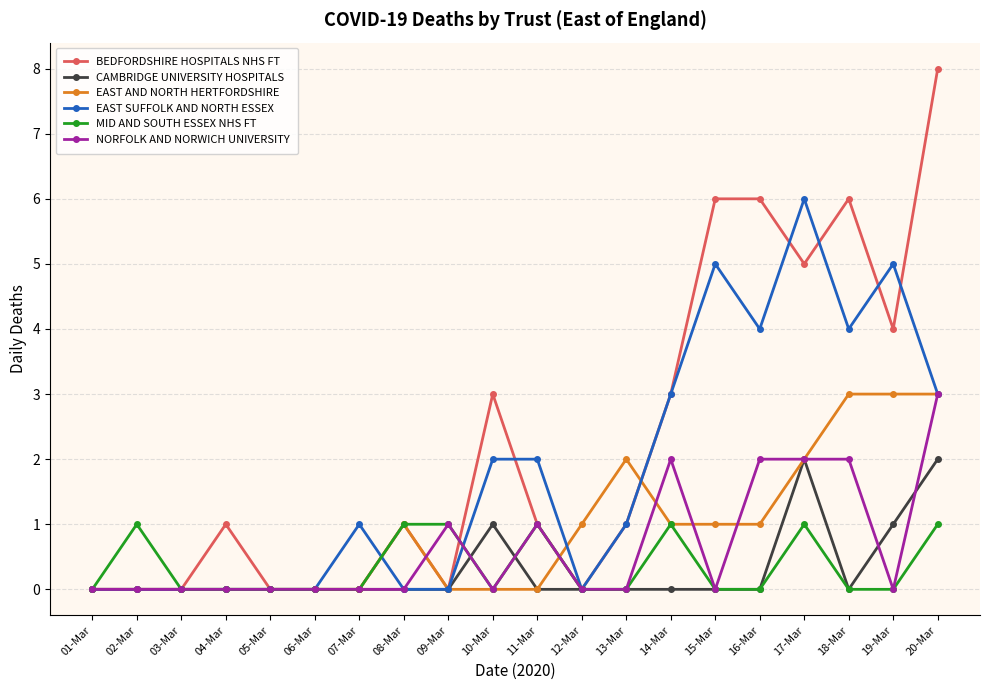

Reading left to right, extract all data points from this chart.

BEDFORDSHIRE HOSPITALS NHS FT: 01-Mar=0	02-Mar=0	03-Mar=0	04-Mar=1	05-Mar=0	06-Mar=0	07-Mar=0	08-Mar=1	09-Mar=0	10-Mar=3	11-Mar=1	12-Mar=0	13-Mar=1	14-Mar=3	15-Mar=6	16-Mar=6	17-Mar=5	18-Mar=6	19-Mar=4	20-Mar=8
CAMBRIDGE UNIVERSITY HOSPITALS: 01-Mar=0	02-Mar=0	03-Mar=0	04-Mar=0	05-Mar=0	06-Mar=0	07-Mar=0	08-Mar=0	09-Mar=0	10-Mar=1	11-Mar=0	12-Mar=0	13-Mar=0	14-Mar=0	15-Mar=0	16-Mar=0	17-Mar=2	18-Mar=0	19-Mar=1	20-Mar=2
EAST AND NORTH HERTFORDSHIRE: 01-Mar=0	02-Mar=0	03-Mar=0	04-Mar=0	05-Mar=0	06-Mar=0	07-Mar=0	08-Mar=1	09-Mar=0	10-Mar=0	11-Mar=0	12-Mar=1	13-Mar=2	14-Mar=1	15-Mar=1	16-Mar=1	17-Mar=2	18-Mar=3	19-Mar=3	20-Mar=3
EAST SUFFOLK AND NORTH ESSEX: 01-Mar=0	02-Mar=0	03-Mar=0	04-Mar=0	05-Mar=0	06-Mar=0	07-Mar=1	08-Mar=0	09-Mar=0	10-Mar=2	11-Mar=2	12-Mar=0	13-Mar=1	14-Mar=3	15-Mar=5	16-Mar=4	17-Mar=6	18-Mar=4	19-Mar=5	20-Mar=3
MID AND SOUTH ESSEX NHS FT: 01-Mar=0	02-Mar=1	03-Mar=0	04-Mar=0	05-Mar=0	06-Mar=0	07-Mar=0	08-Mar=1	09-Mar=1	10-Mar=0	11-Mar=1	12-Mar=0	13-Mar=0	14-Mar=1	15-Mar=0	16-Mar=0	17-Mar=1	18-Mar=0	19-Mar=0	20-Mar=1
NORFOLK AND NORWICH UNIVERSITY: 01-Mar=0	02-Mar=0	03-Mar=0	04-Mar=0	05-Mar=0	06-Mar=0	07-Mar=0	08-Mar=0	09-Mar=1	10-Mar=0	11-Mar=1	12-Mar=0	13-Mar=0	14-Mar=2	15-Mar=0	16-Mar=2	17-Mar=2	18-Mar=2	19-Mar=0	20-Mar=3